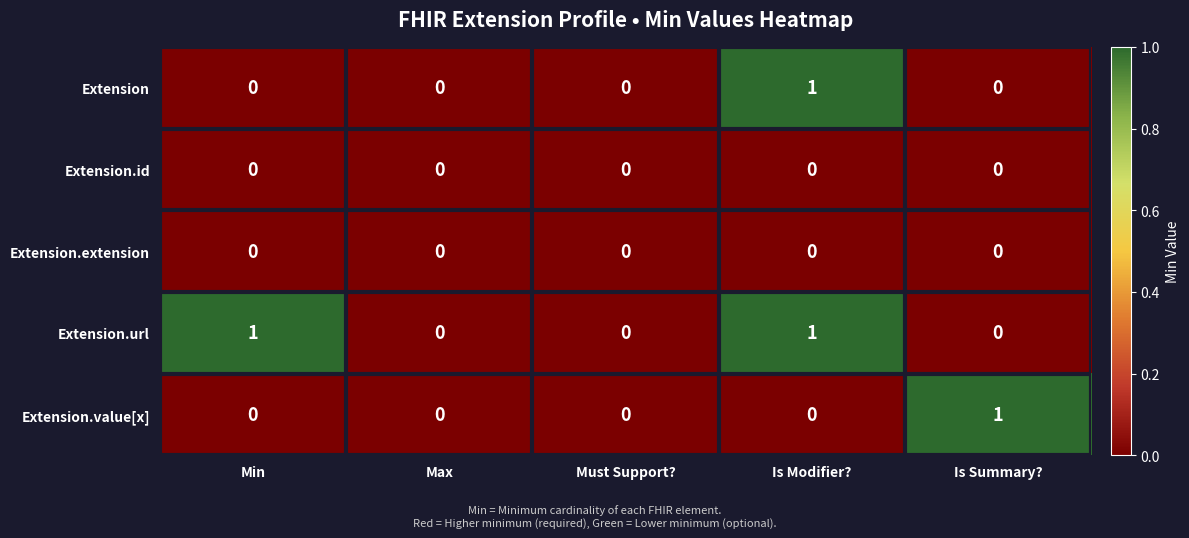

True or false: Extension has a value of 0 at Max.

True